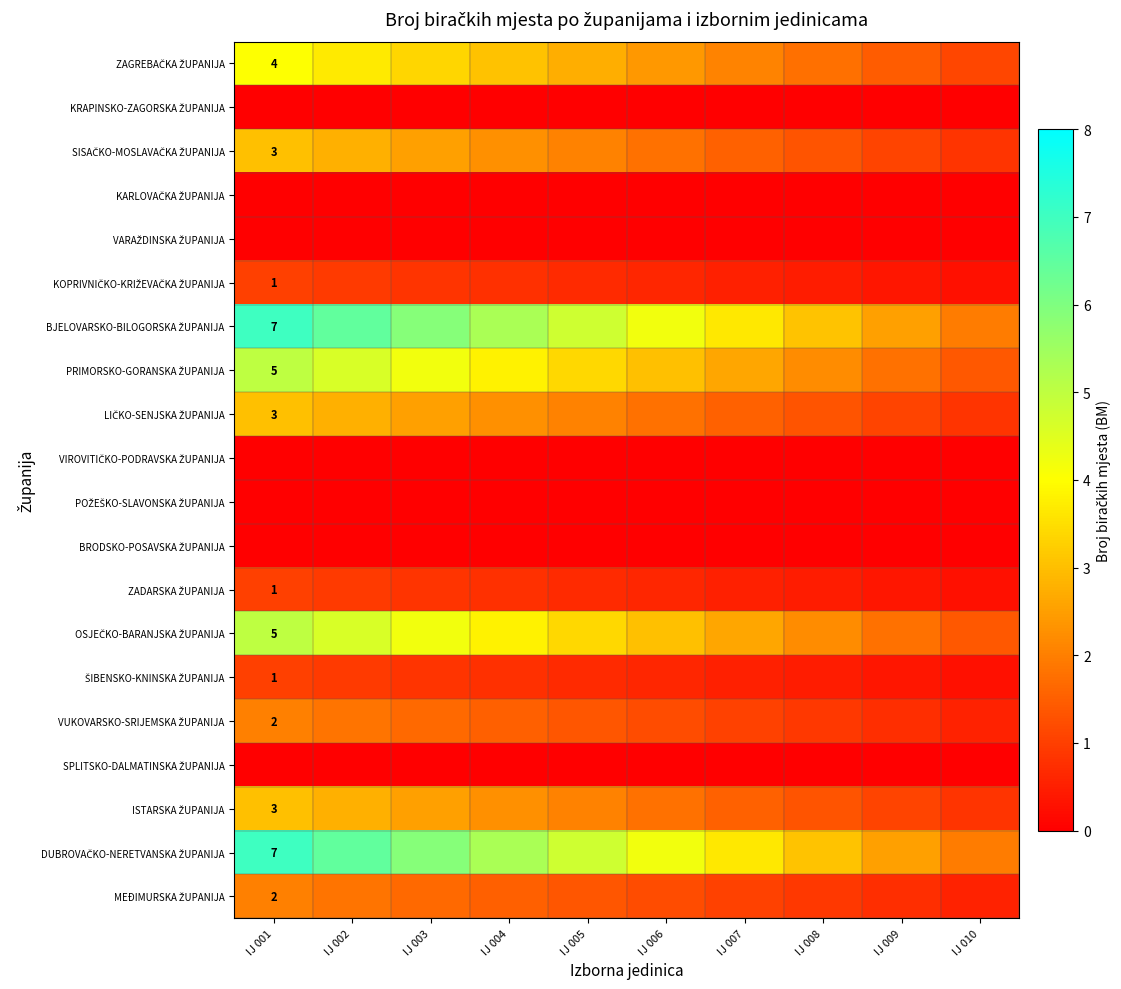

What is the difference between the highest and lowest values at IJ 005?

4.8